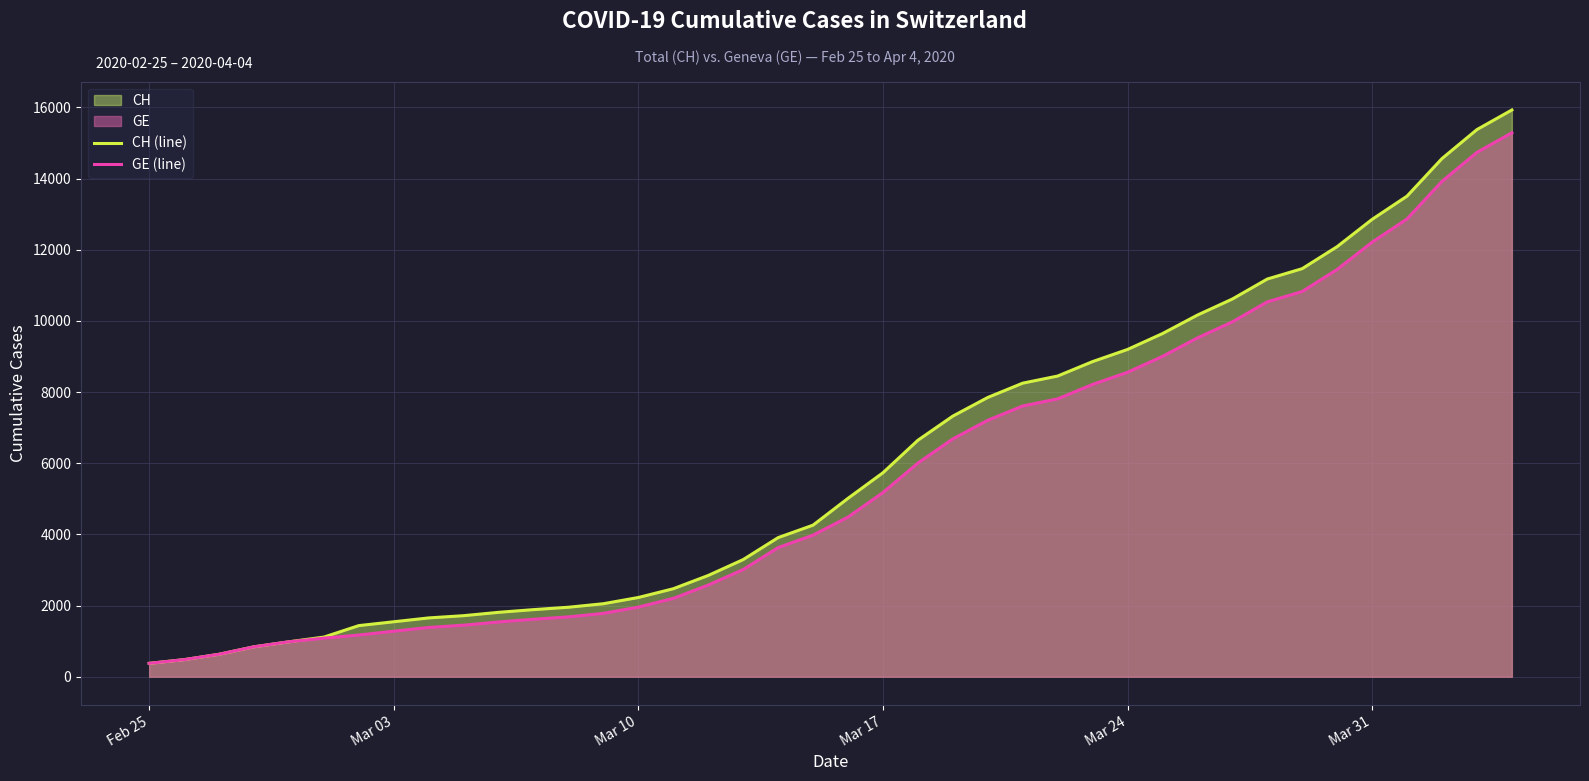

List the series in order of their overall mean, lowest first.

GE (line), CH (line)